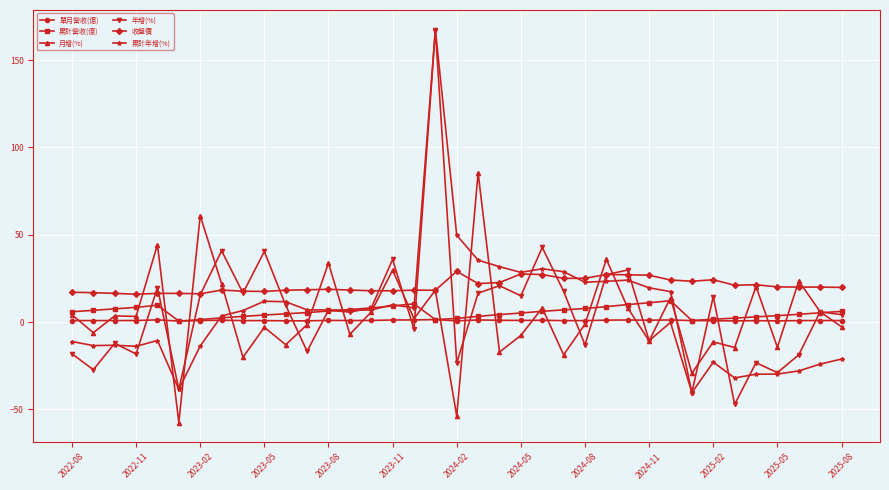

Which series has the widest spread of values?

年增(%)